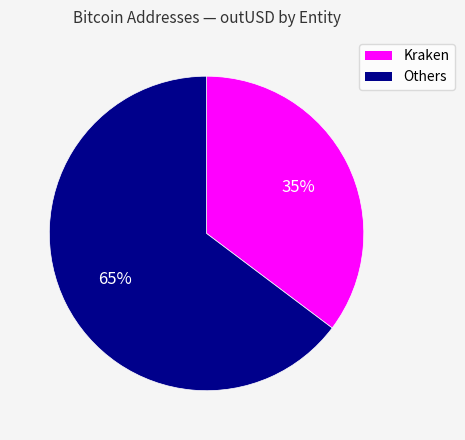

To the nearest percent, what is the average slice percentage?

50%